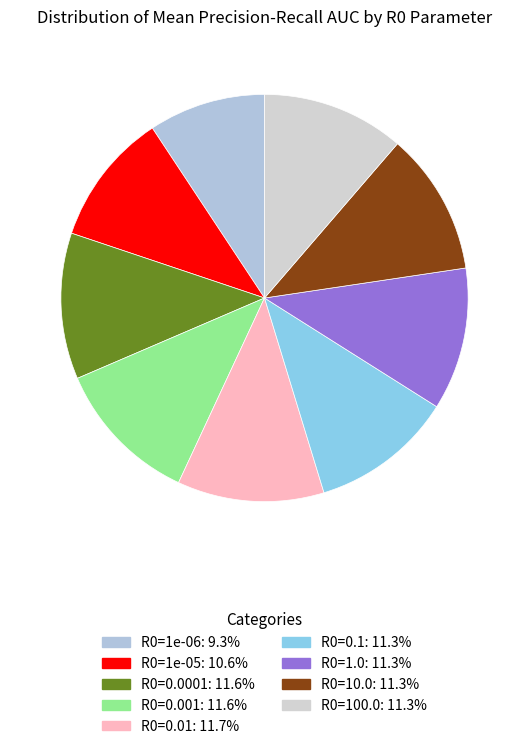

To the nearest percent, what is the combined percentage of R0=100.0 and R0=0.0001?

23%